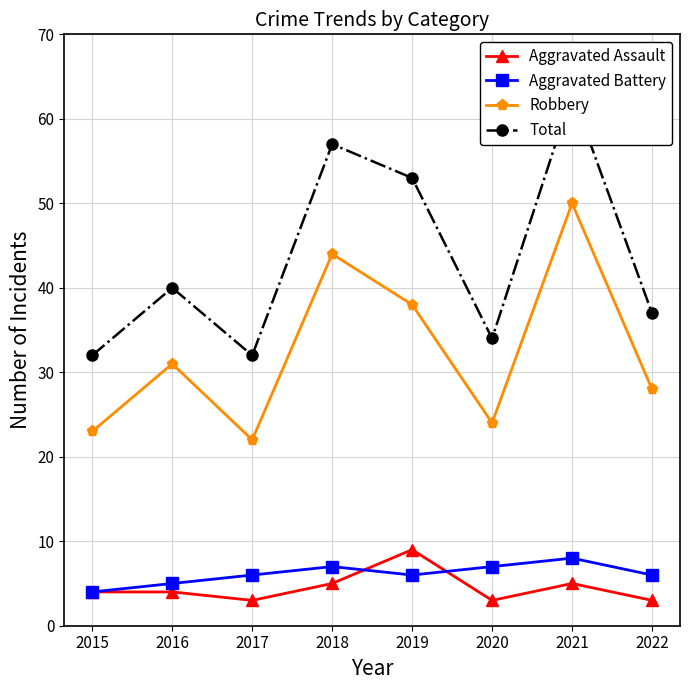

What is the difference between the maximum and minimum values in the Aggravated Assault series?

6